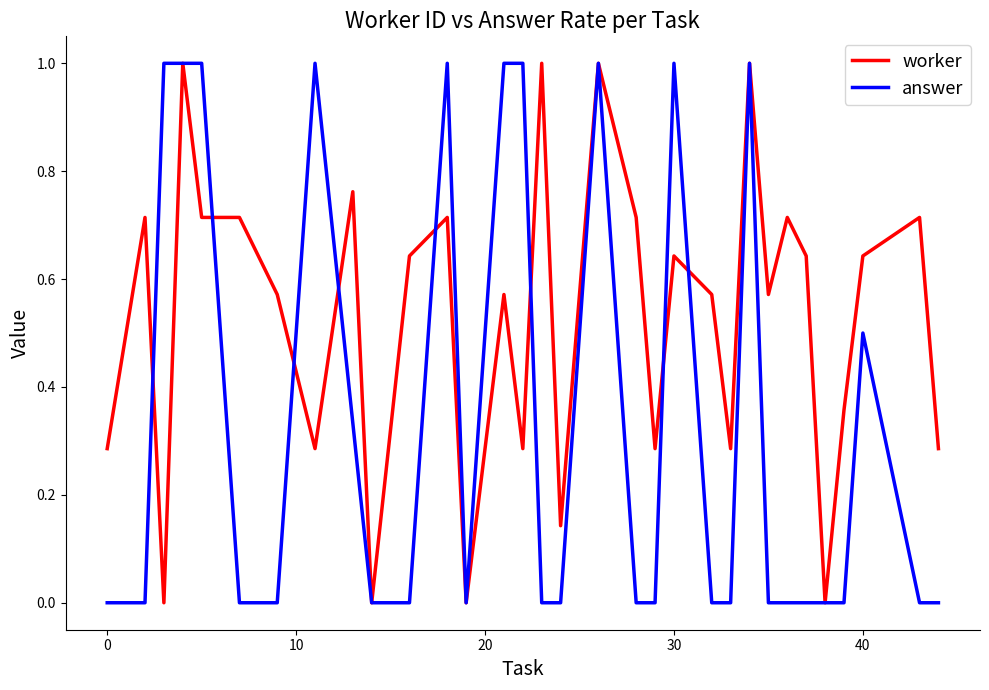

Rank the series by their average value, from lowest to highest.

answer, worker